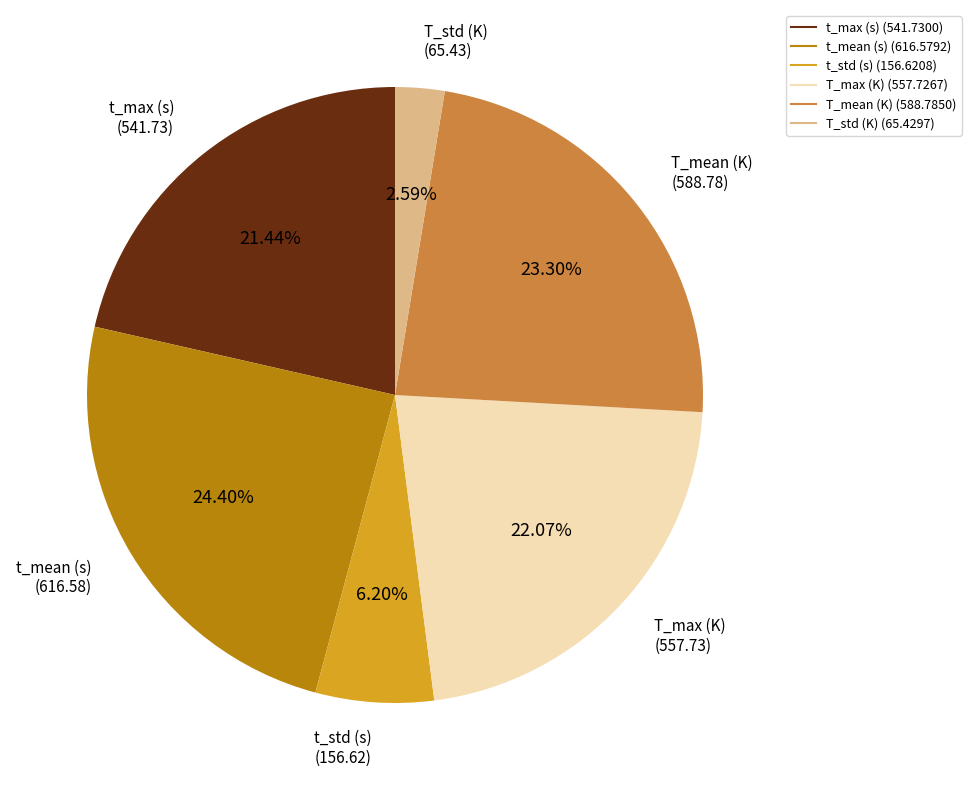

Which category has the smallest portion of the pie?

T_std (K)